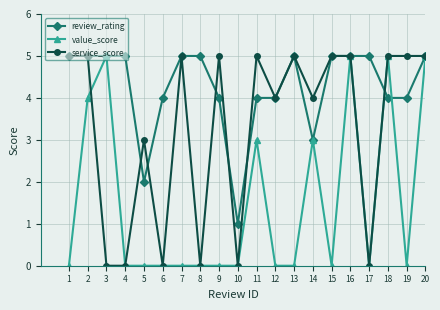

The value of review_rating at 20 is 8. True or false?

False